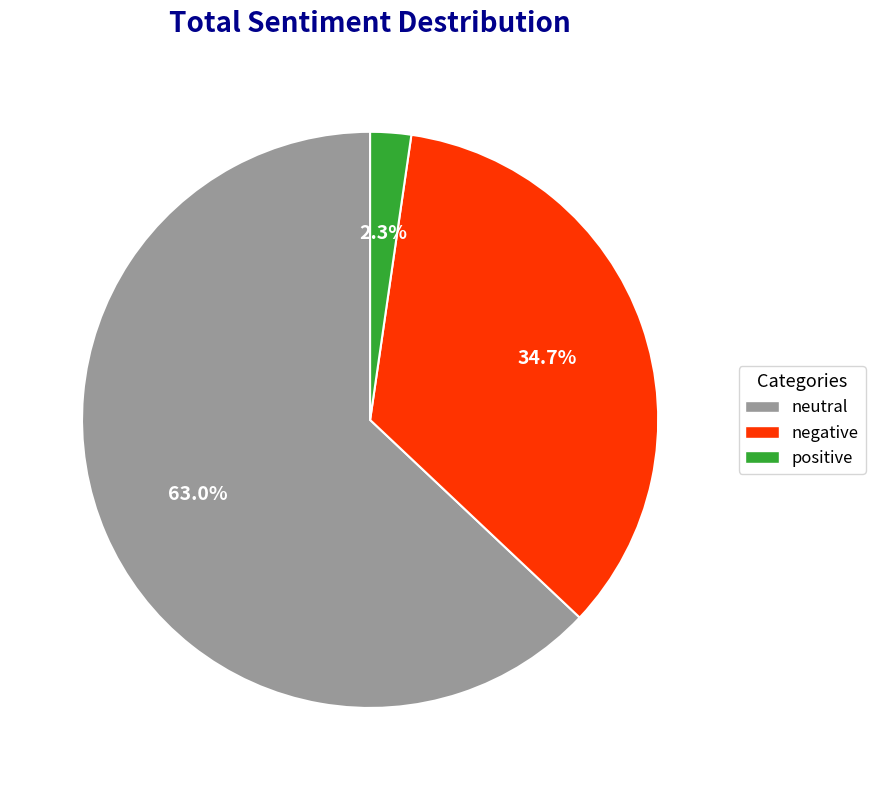

Between neutral and positive, which is larger?

neutral